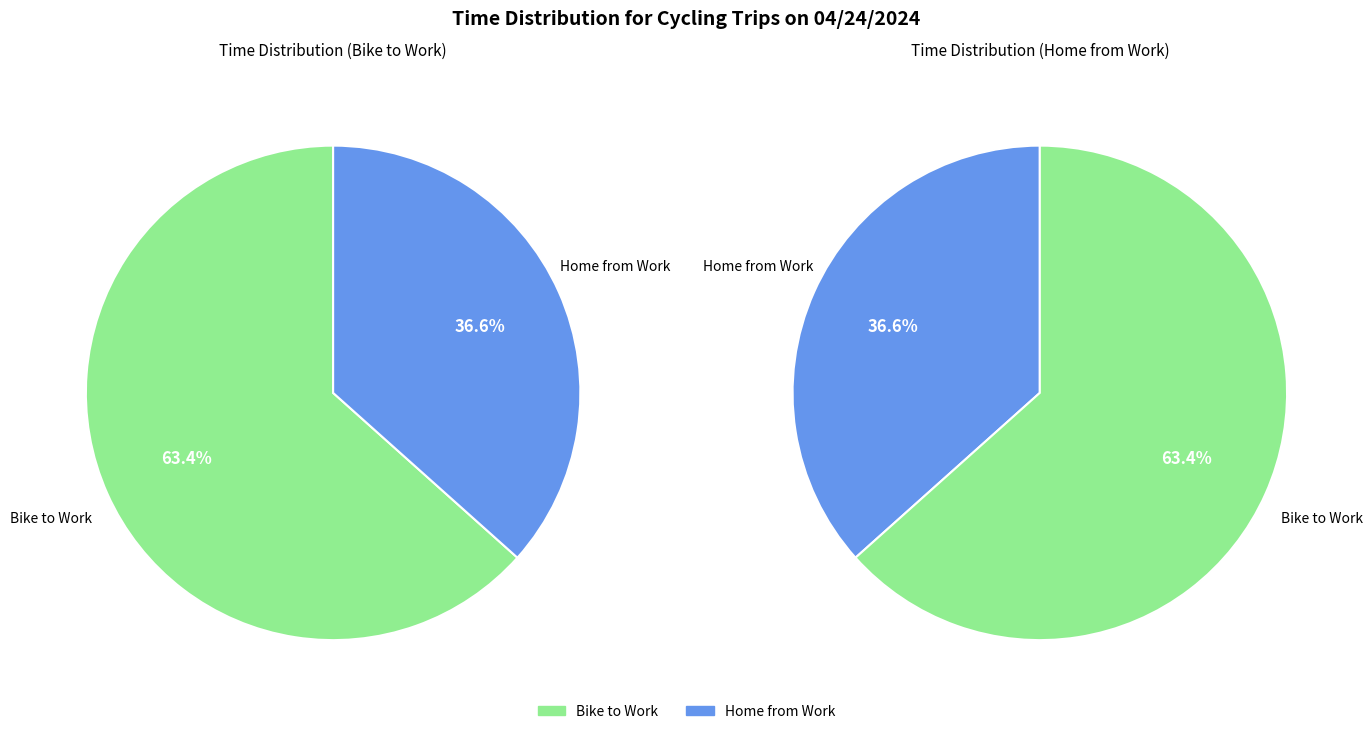

How many slices are in this pie chart?

2